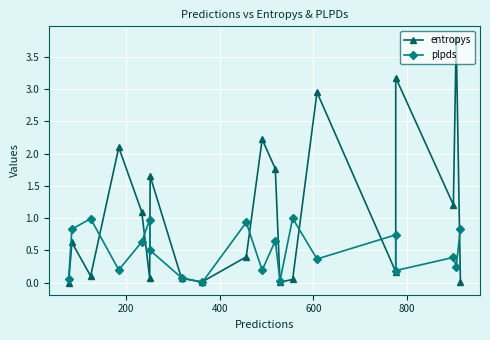

What is the difference between the second highest and second lowest values in the plpds series?

1.0